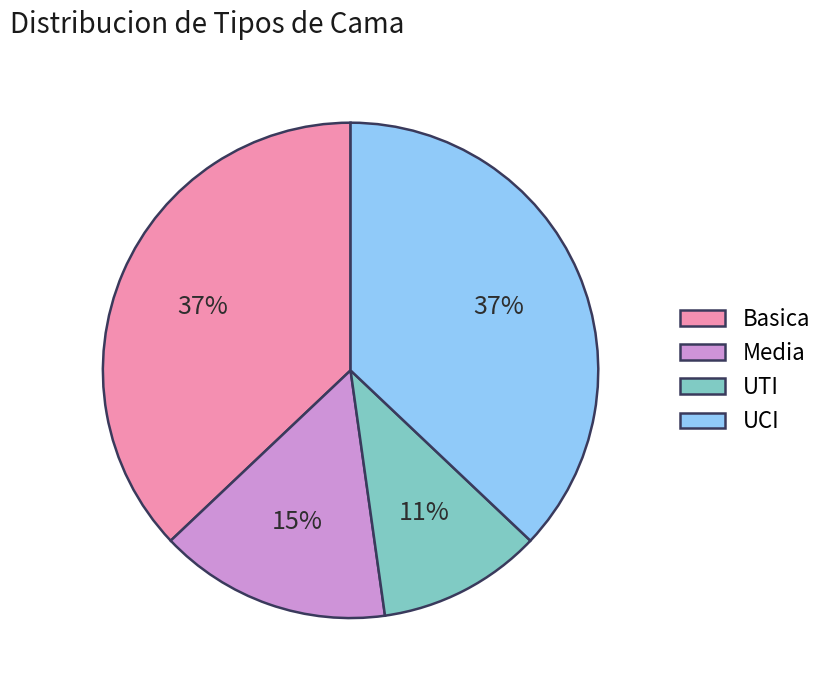

To the nearest percent, what is the difference between the Media and UCI slice percentages?

22%